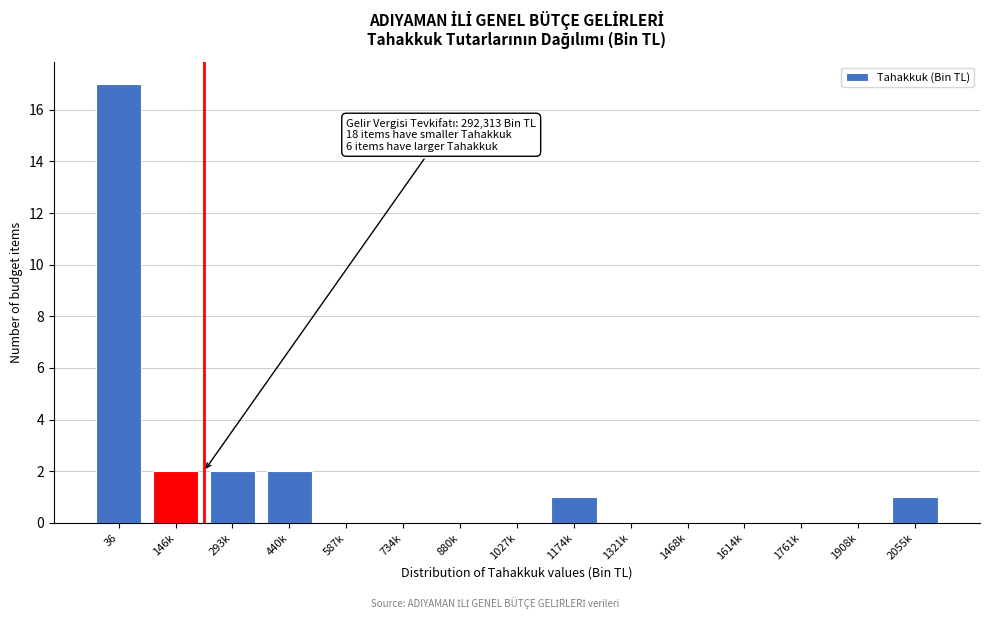

Reading right to left, transcribe all the data shown in this chart.

2055k=1	1908k=0	1761k=0	1614k=0	1468k=0	1321k=0	1174k=1	1027k=0	880k=0	734k=0	587k=0	440k=2	293k=2	146k=2	36=17